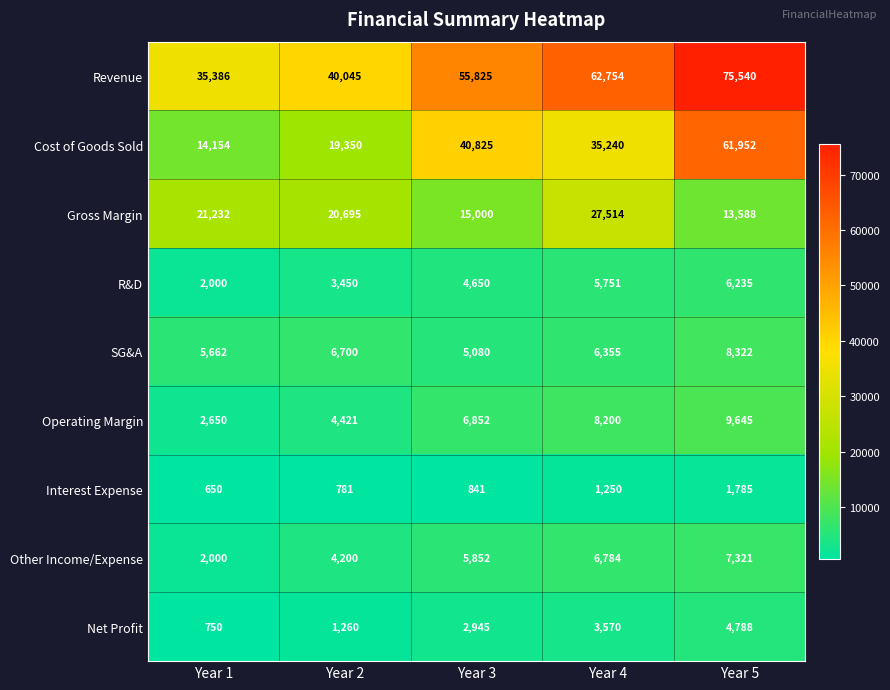

At how many categories does at least one series exceed 26454?

5